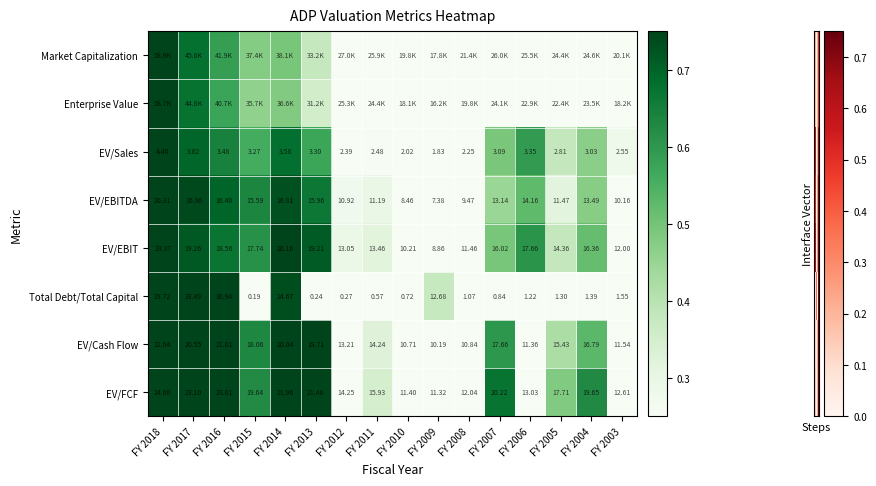

Is the value of EV/Sales at FY 2008 greater than the value of EV/Cash Flow at FY 2016?

No